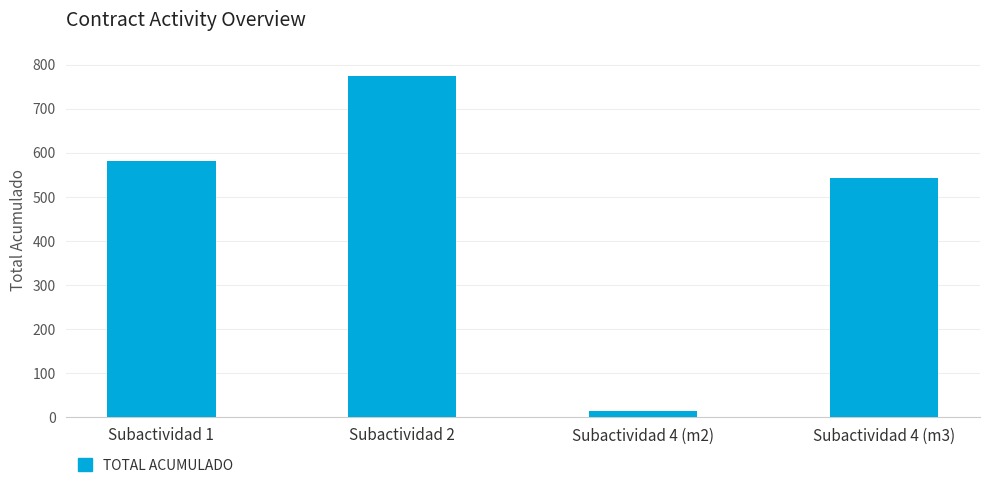

Are the bars grouped side by side (vs. stacked)?

No